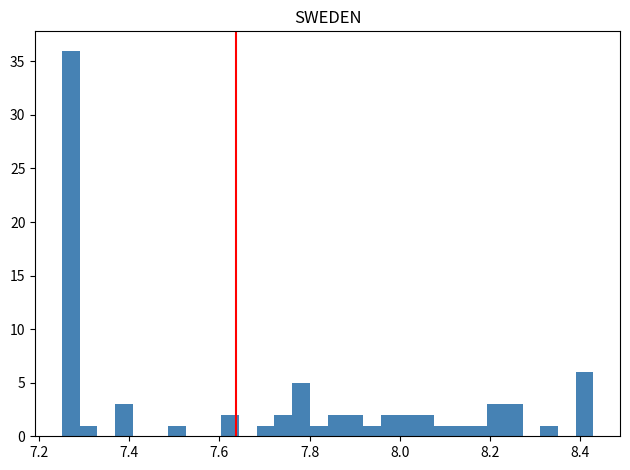

Read against the x-axis, roughly where is the centre of the tallest bar?

7.26